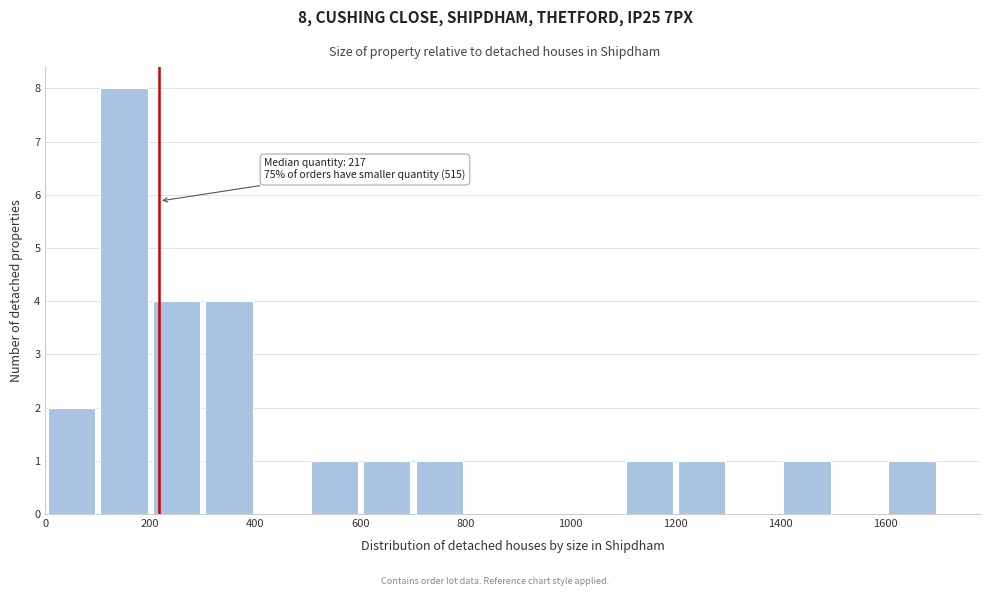

Over which range of the x-axis is the bar tallest?

100 to 200